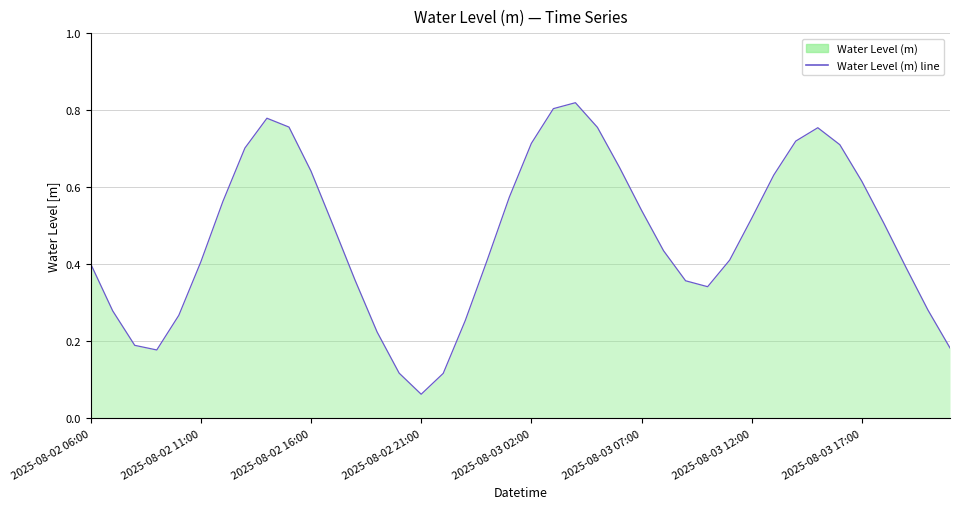

Read the value at 34.

0.7